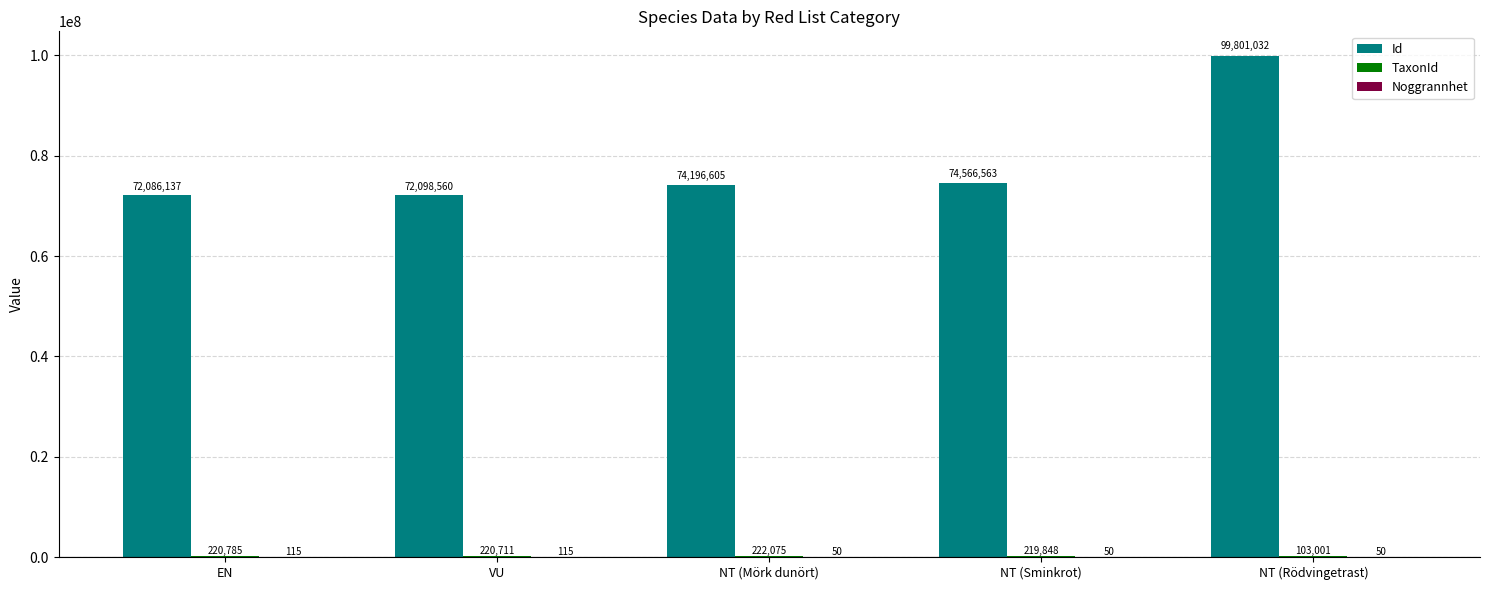

Which series has the largest range (max minus min)?

Id